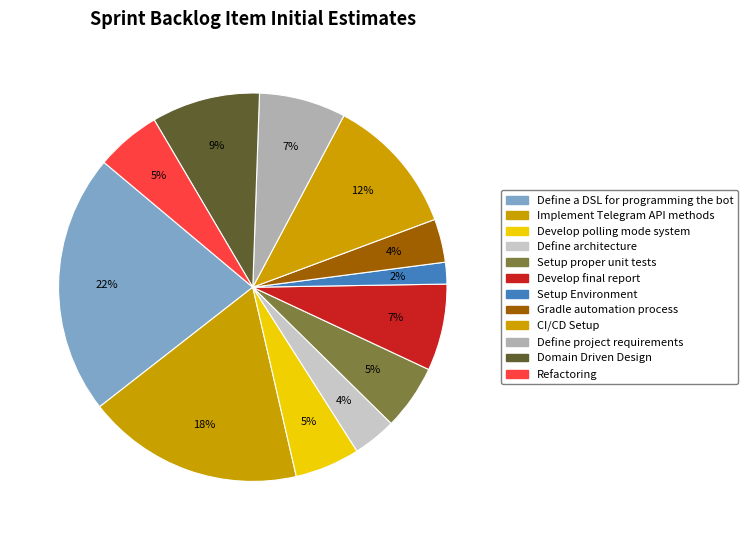

How many slices are in this pie chart?

12